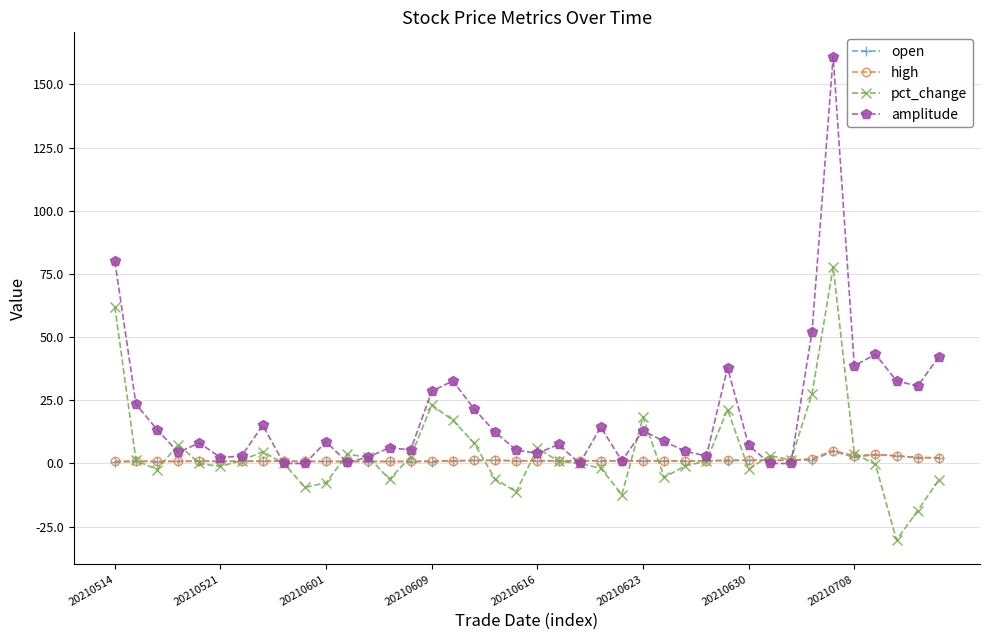

Which series has the largest total across all categories?

amplitude